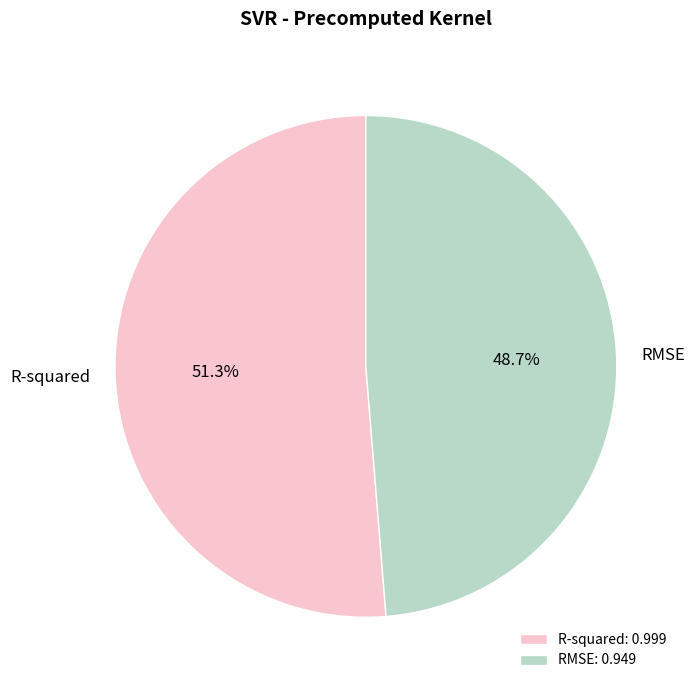

Count the number of slices in the pie.

2